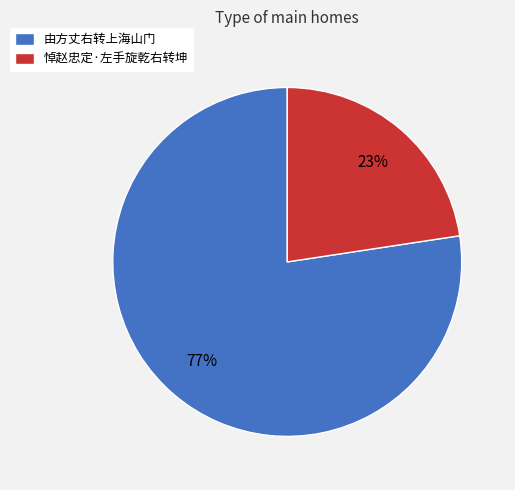

Do 由方丈右转上海山门 and 悼赵忠定·左手旋乾右转坤 together represent more than half of the pie?

Yes